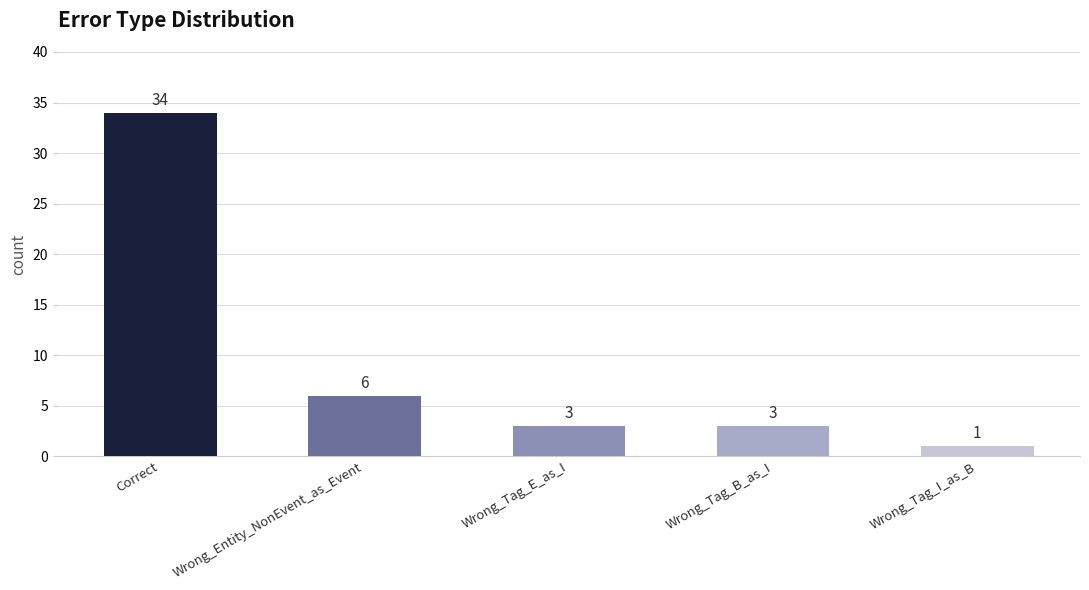

Between Wrong_Tag_E_as_I and Correct, which is larger?

Correct